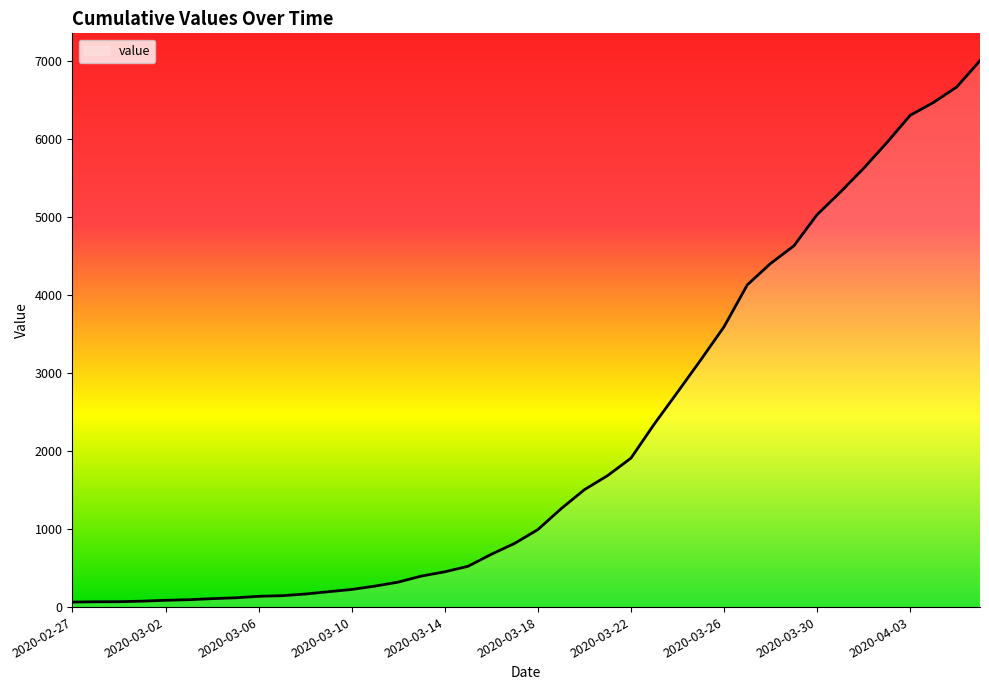

What is the maximum value shown in the chart?

7004